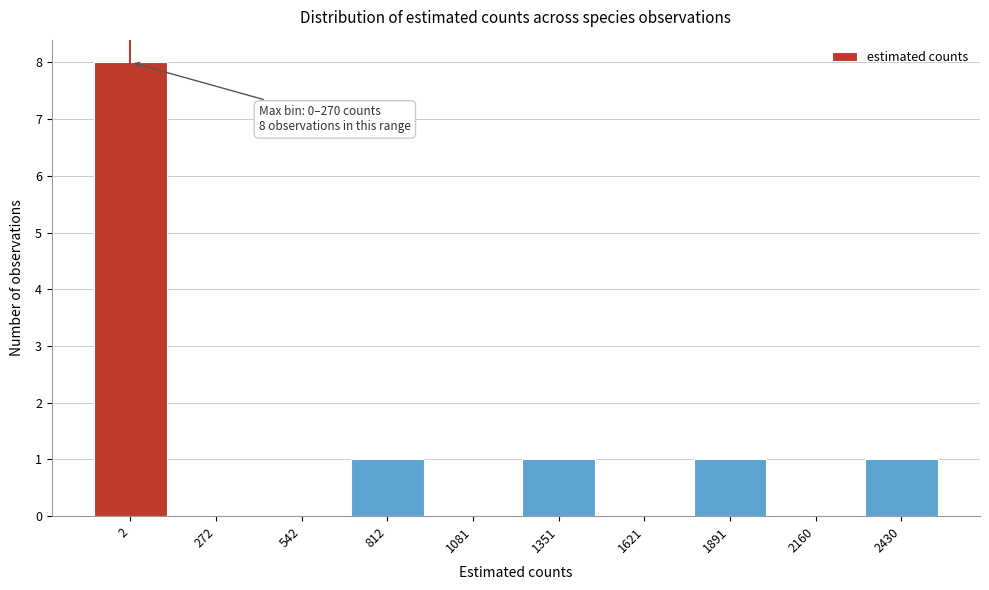

Reading right to left, transcribe all the data shown in this chart.

2430=1	2160=0	1891=1	1621=0	1351=1	1081=0	812=1	542=0	272=0	2=8